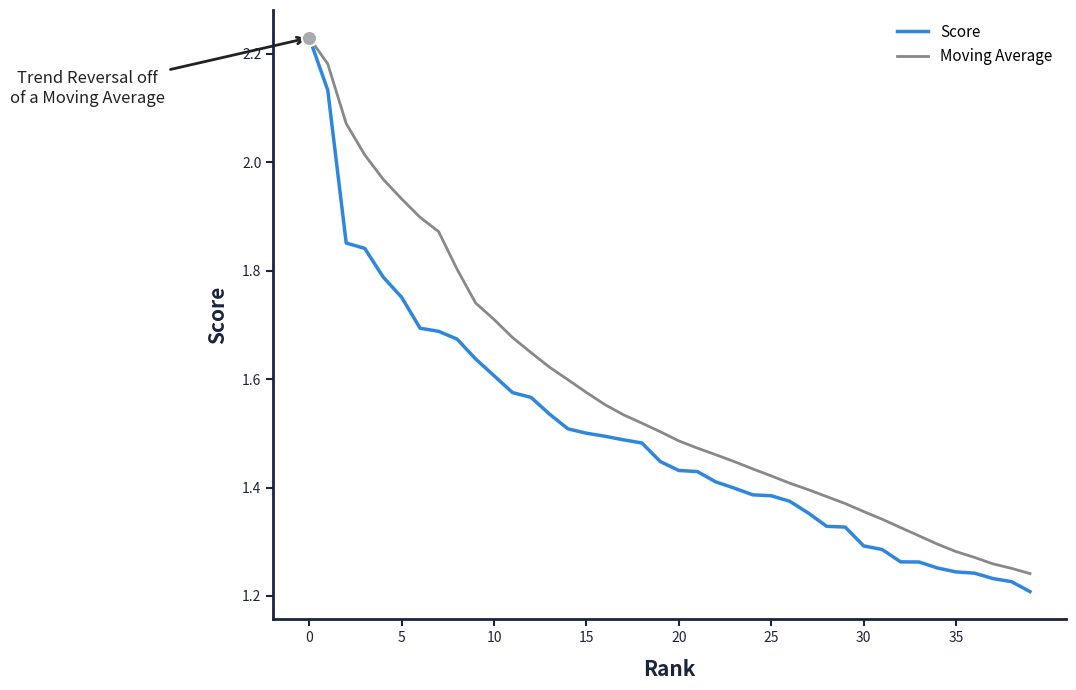

Which series has the largest range (max minus min)?

Score